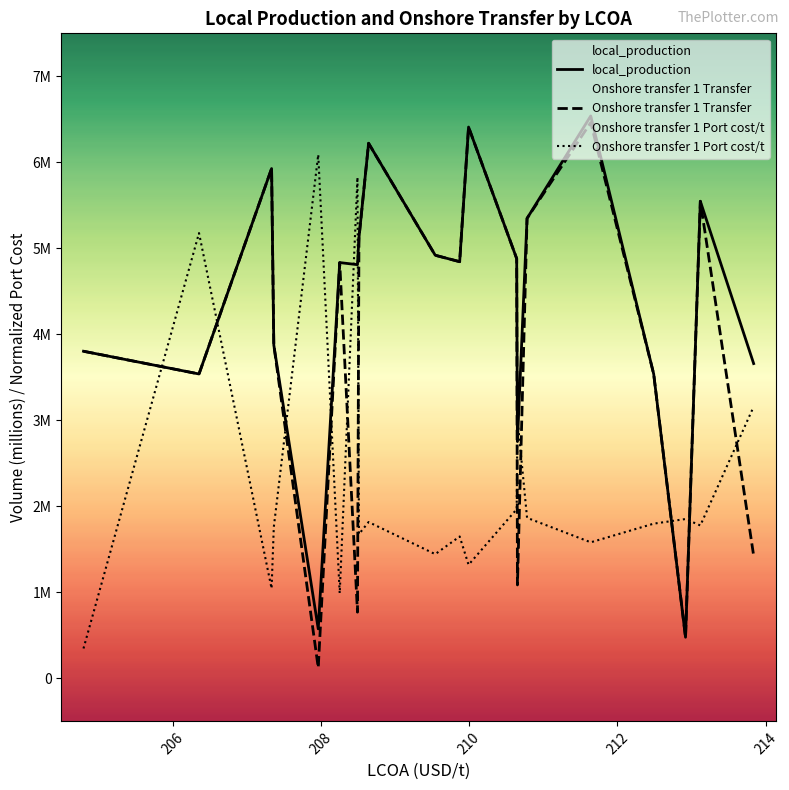

Rank the series by their maximum value, from highest to lowest.

local_production, Onshore transfer 1 Transfer, Onshore transfer 1 Port cost/t